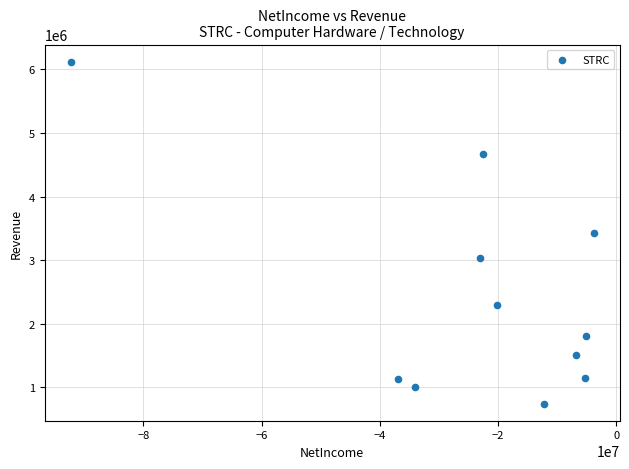

What is the average X value?

-23881091